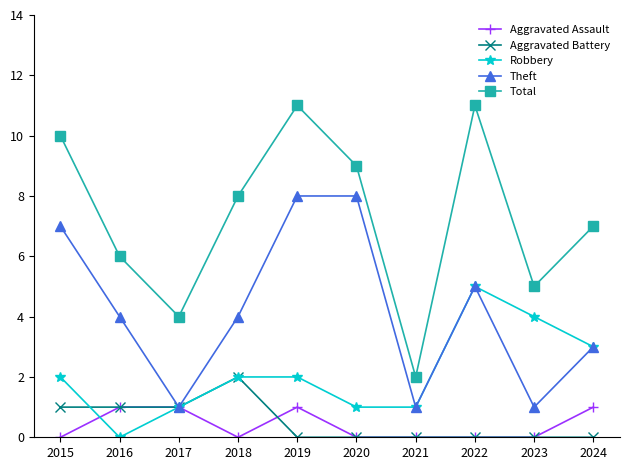

Which series has the largest total across all categories?

Total